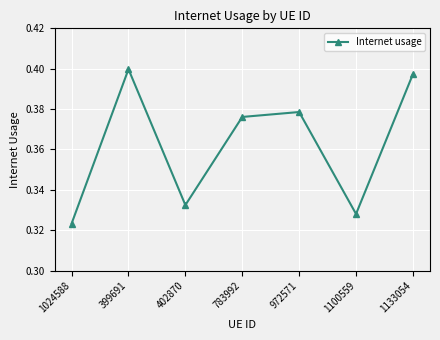

At which category does the data reach its first local valley?

402870